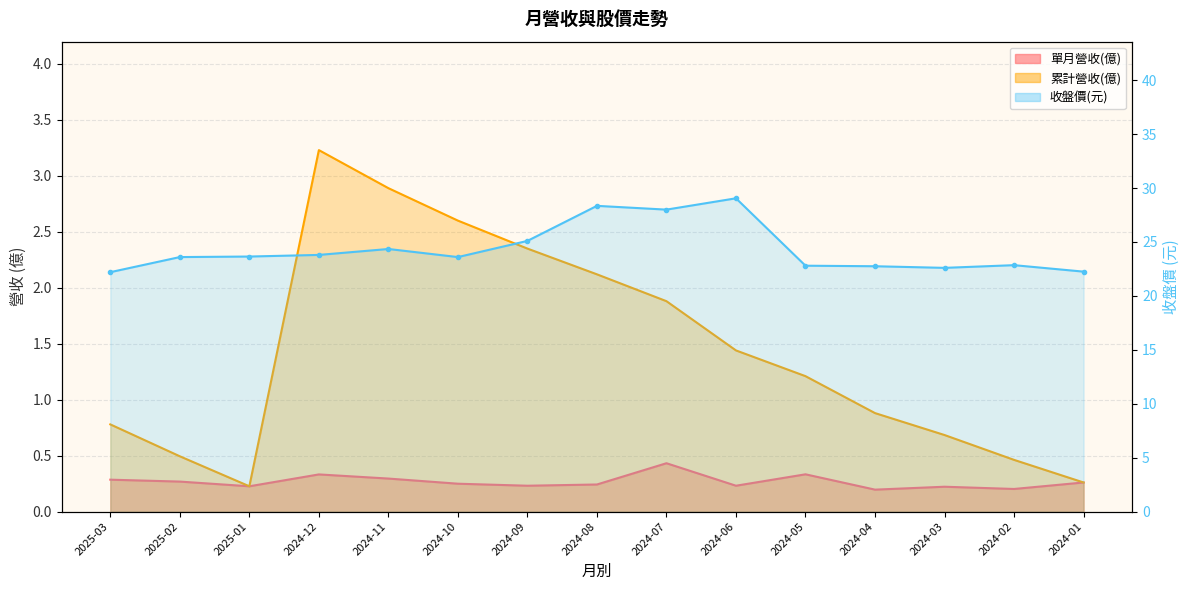

True or false: 收盤價 and 單月營收(億) cross at least once.

False